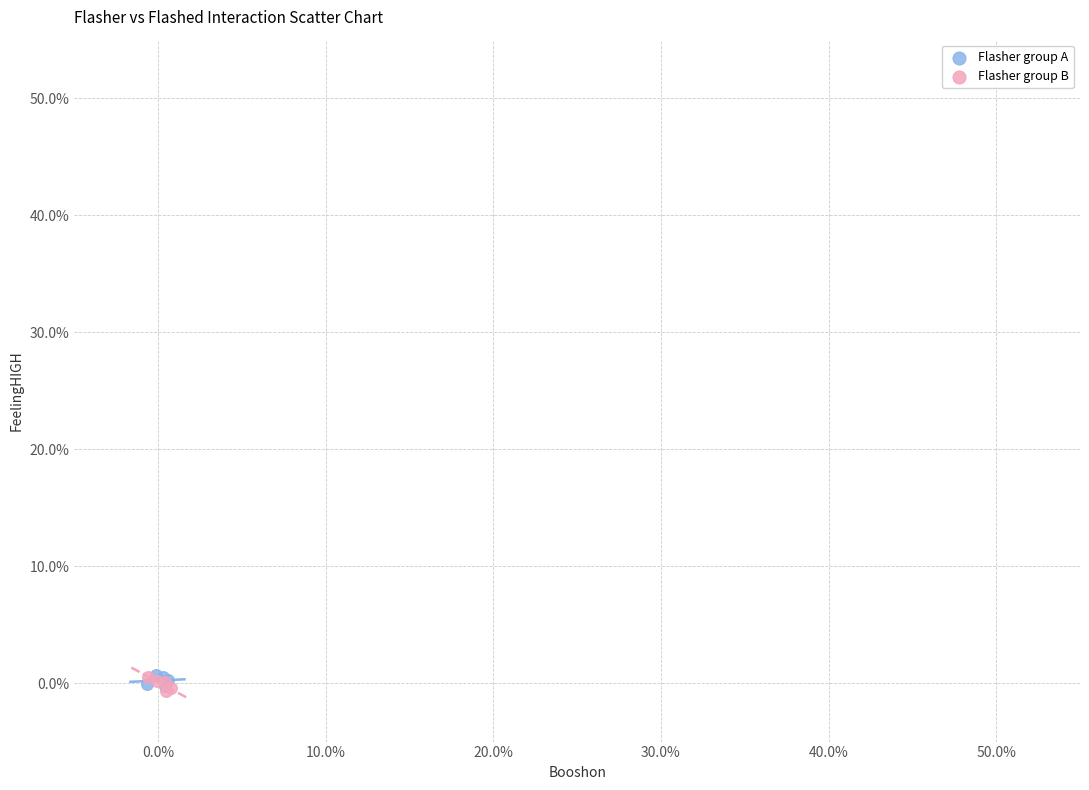

Which series contains the lowest Y value?

Flasher group B